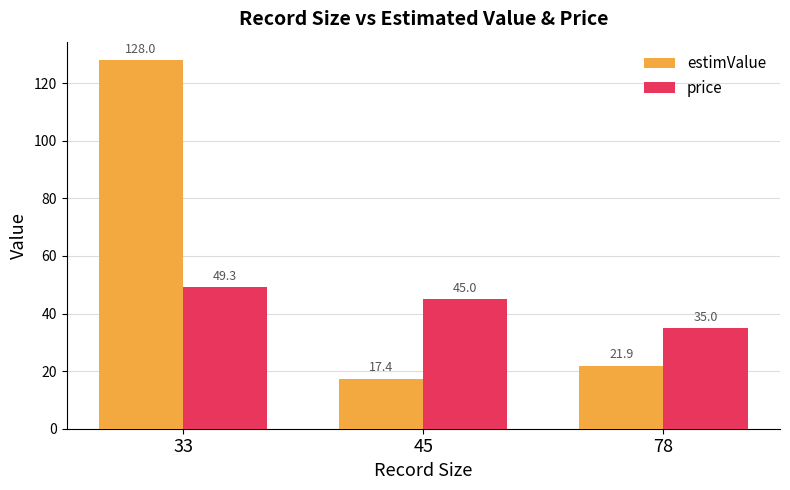

Rank the categories by estimValue value from highest to lowest.

33, 78, 45